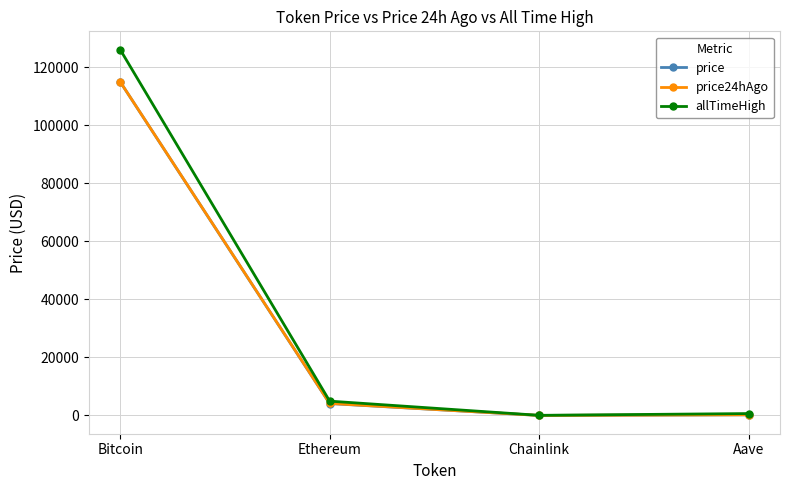

True or false: price24hAgo has a value of 4164.8 at Ethereum.

True